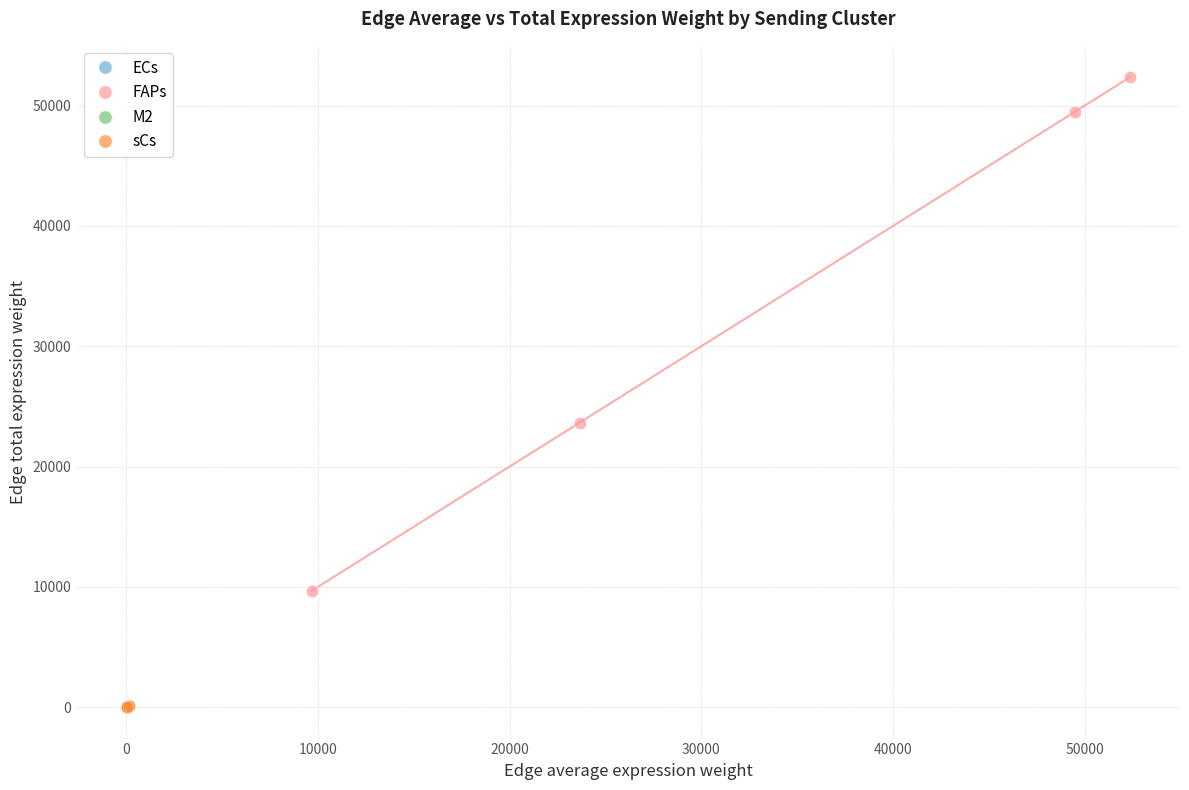

Which series has the widest spread of Y values?

FAPs